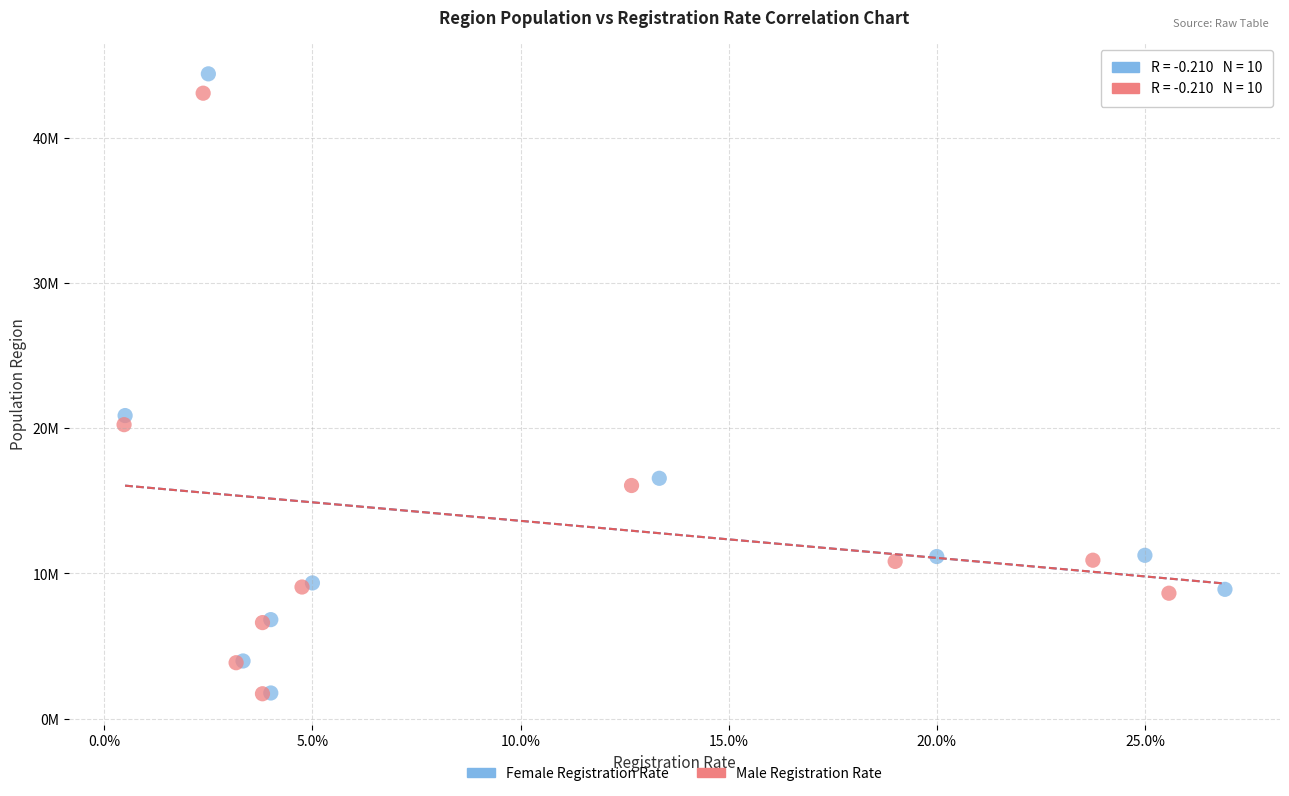

Which series contains the highest Y value?

Female Registration Rate